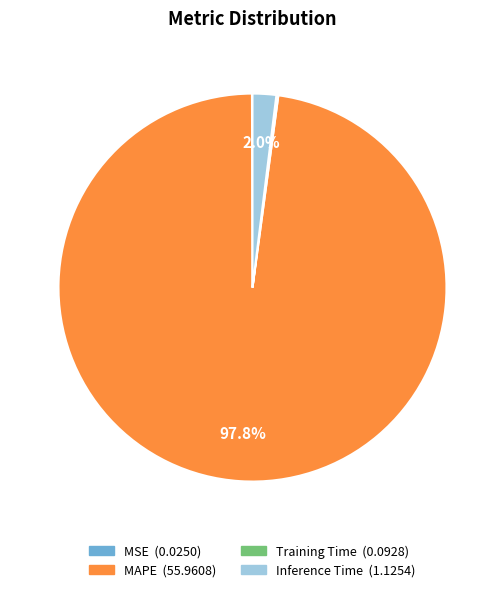

To the nearest percent, what is the average slice percentage?

25%